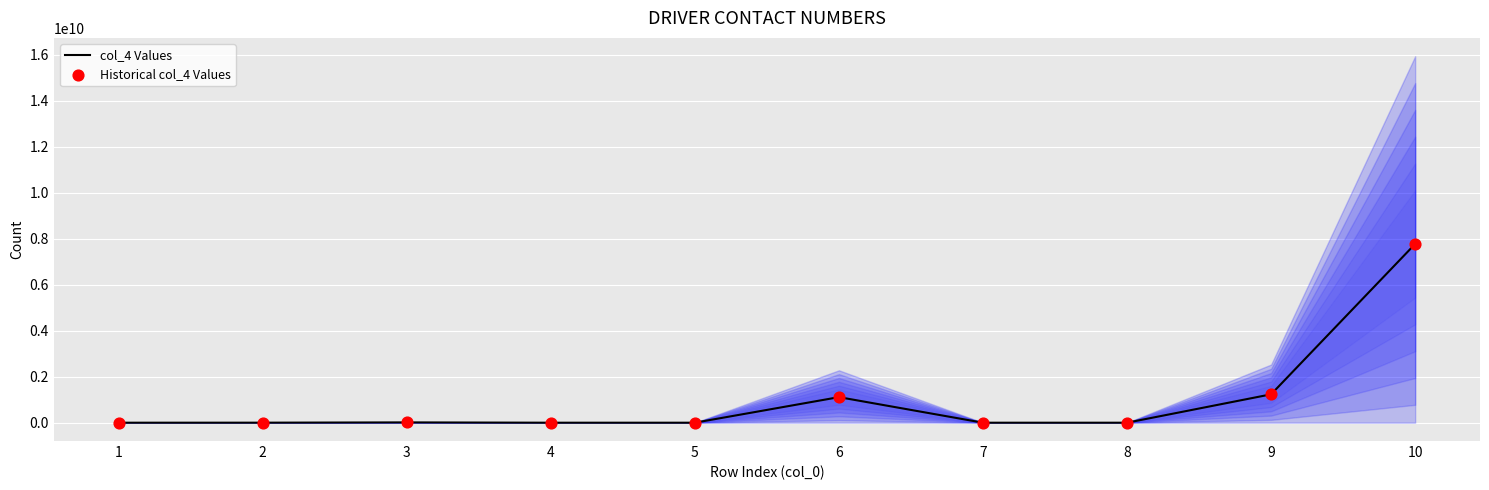

Which series has the largest total across all categories?

col_4 Values